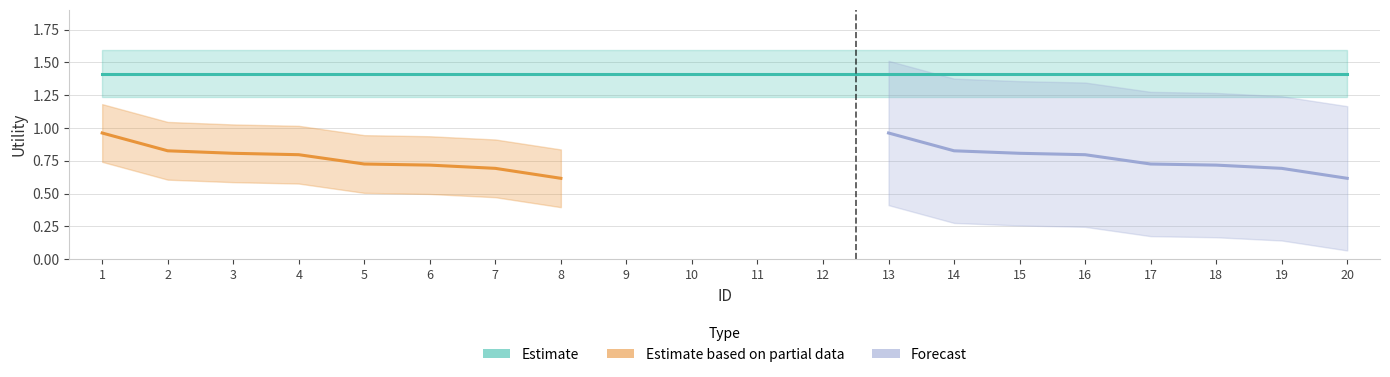

Is the value of Estimate at 16 greater than the value of Estimate based on partial data at 12?

Yes